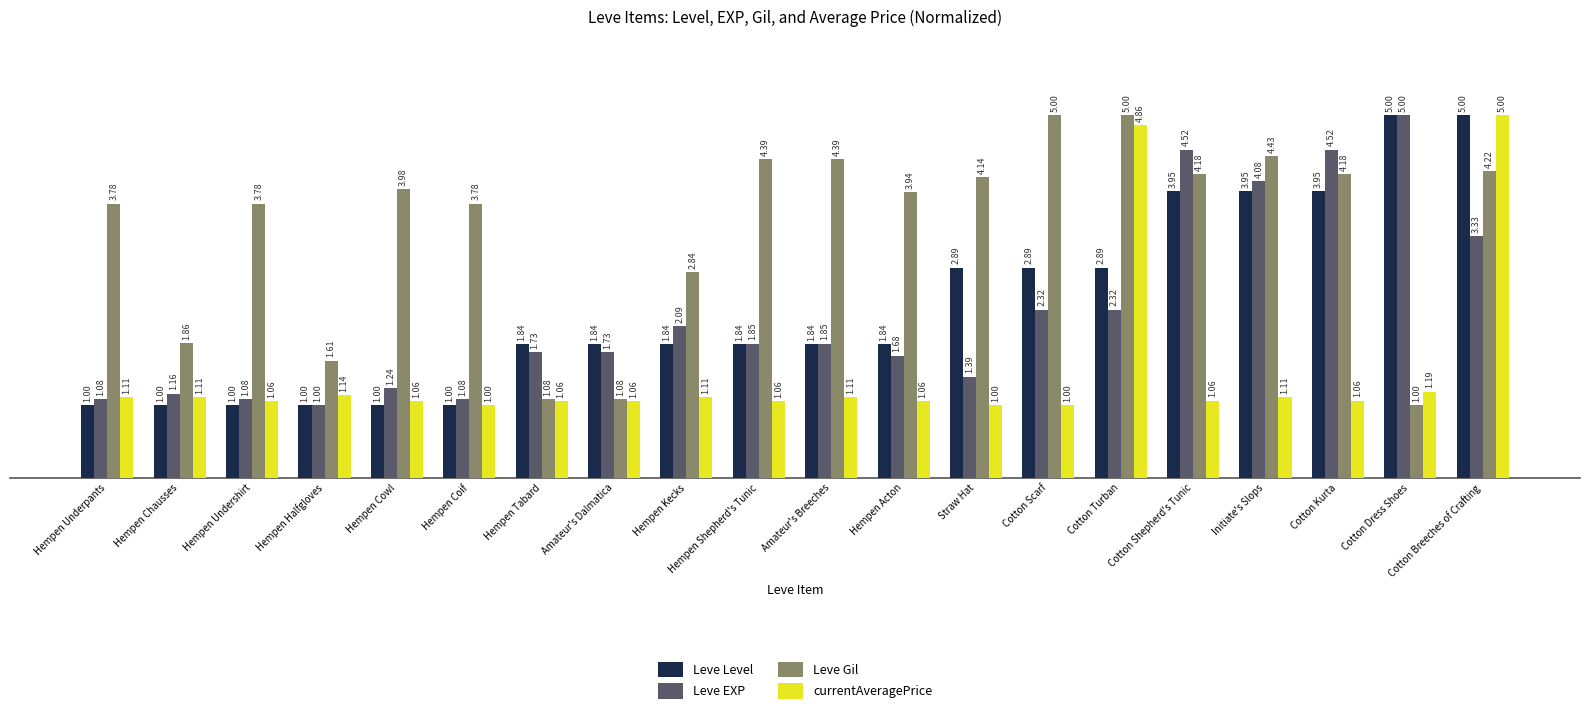

At Cotton Kurta, list the series in order from largest to smallest.

Leve EXP, Leve Gil, Leve Level, currentAveragePrice